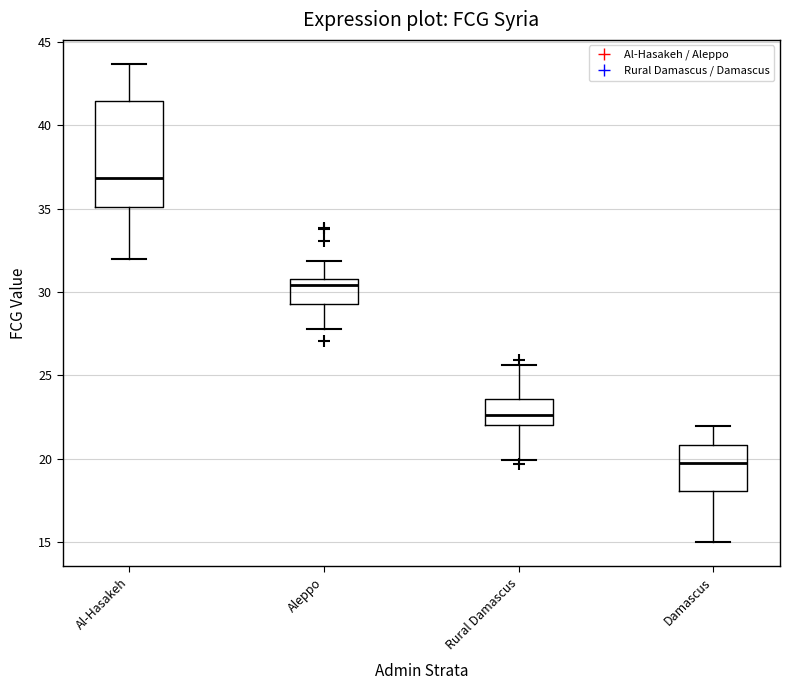

Reading left to right, transcribe this box plot: for each box, give where its median line is, the range the box spans, and where its two whiskers end, as read against the y-axis. The values are not printed on the chart, so give them approximately, as read against the axis.

Al-Hasakeh: median 37.0, box 35.0 to 41.5, whiskers 32.0 to 43.5
Aleppo: median 30.5, box 29.5 to 31.0, whiskers 28.0 to 32.0
Rural Damascus: median 22.5, box 22.0 to 23.5, whiskers 20.0 to 25.5
Damascus: median 19.5, box 18.0 to 21.0, whiskers 15.0 to 22.0